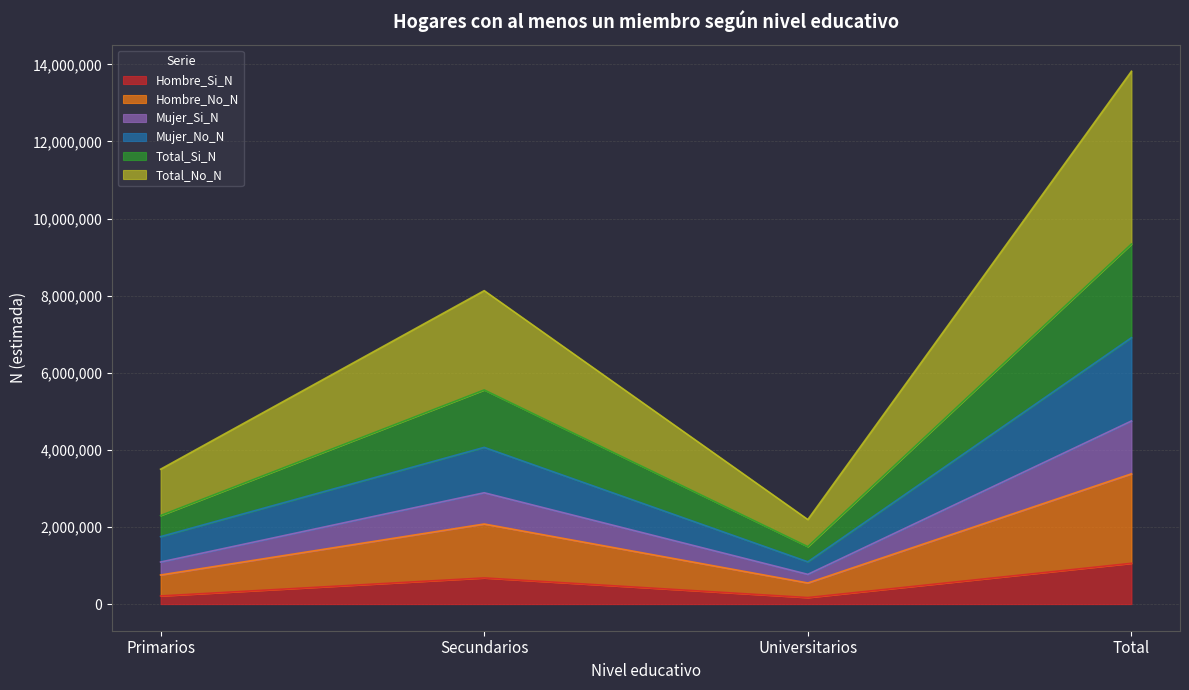

Is it true that Hombre_No_N equals 251713 at Universitarios?

False